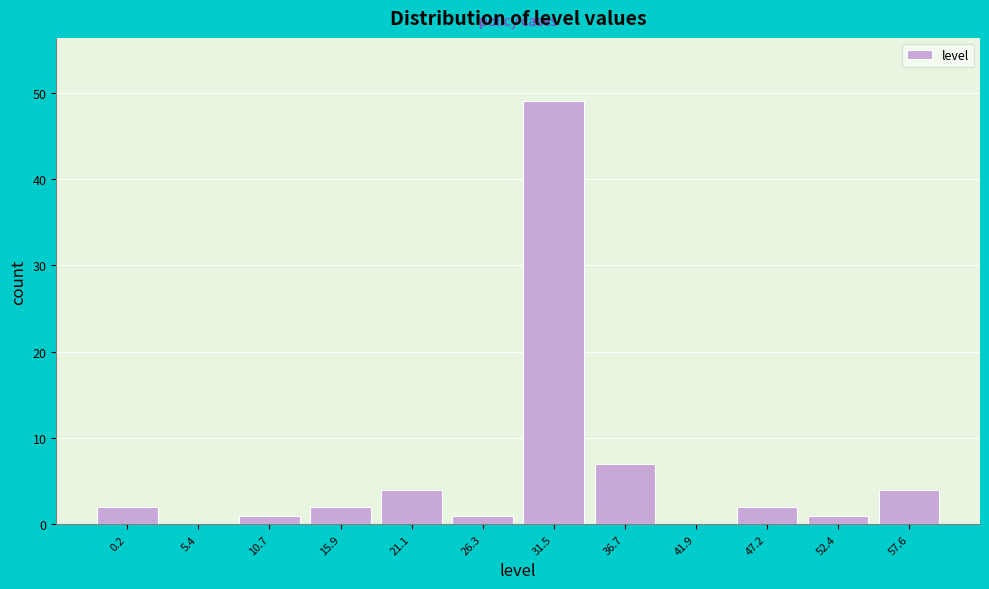

Reading right to left, what are all the values shown in this chart?

57.6=4	52.4=1	47.2=2	41.9=0	36.7=7	31.5=49	26.3=1	21.1=4	15.9=2	10.7=1	5.4=0	0.2=2